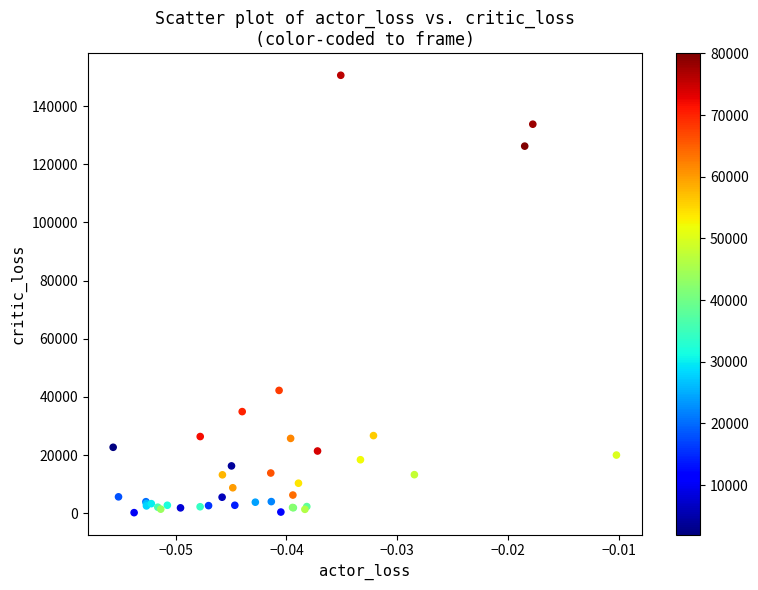

What Y value in the scatter plot is closest to 75390?

42224.3